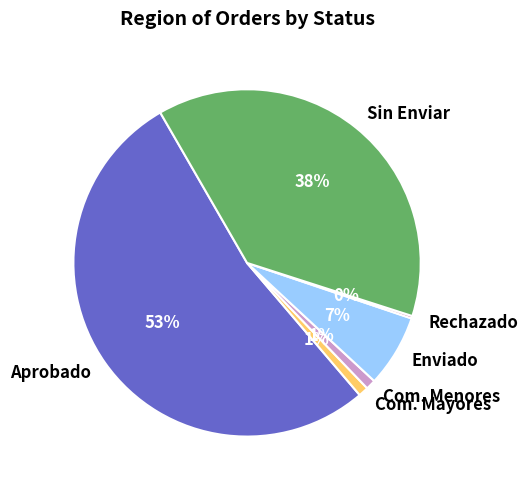

What percentage is the Sin Enviar slice, to the nearest percent?

38%